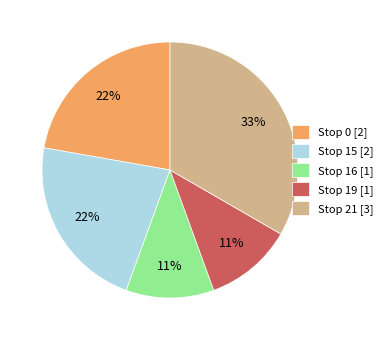

To the nearest percent, what portion does Stop 16 [1] represent?

11%